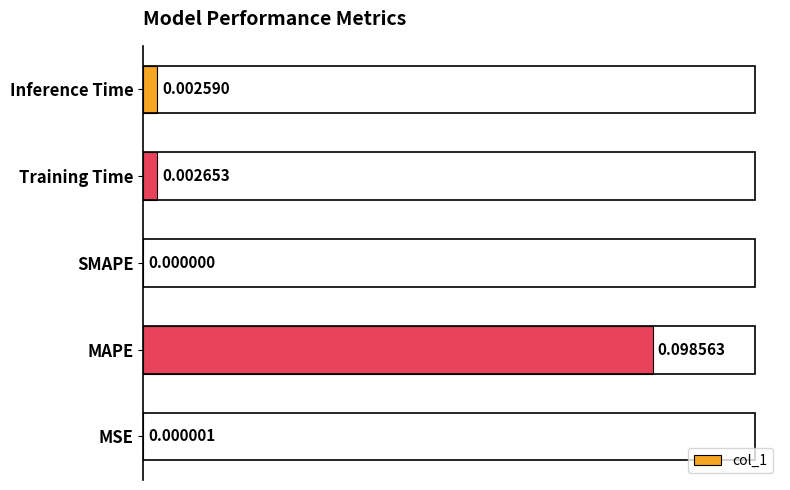

Where is the data nearest to the value 0?

SMAPE